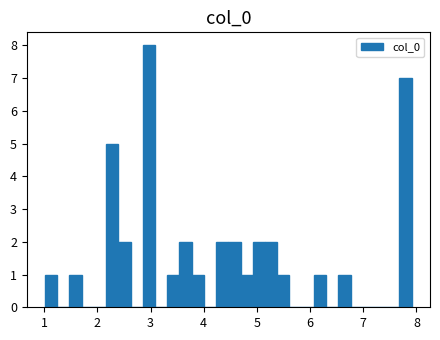

Around what value on the x-axis is the tallest bar? Give the approximate position of its centre, as read against the axis.

3.0